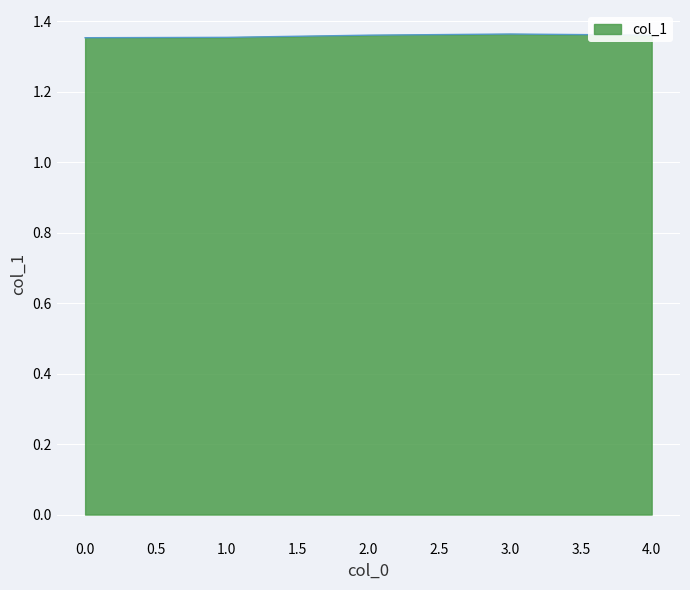

What is the ratio of the value at 0.0 to the value at 1.0?

1.0